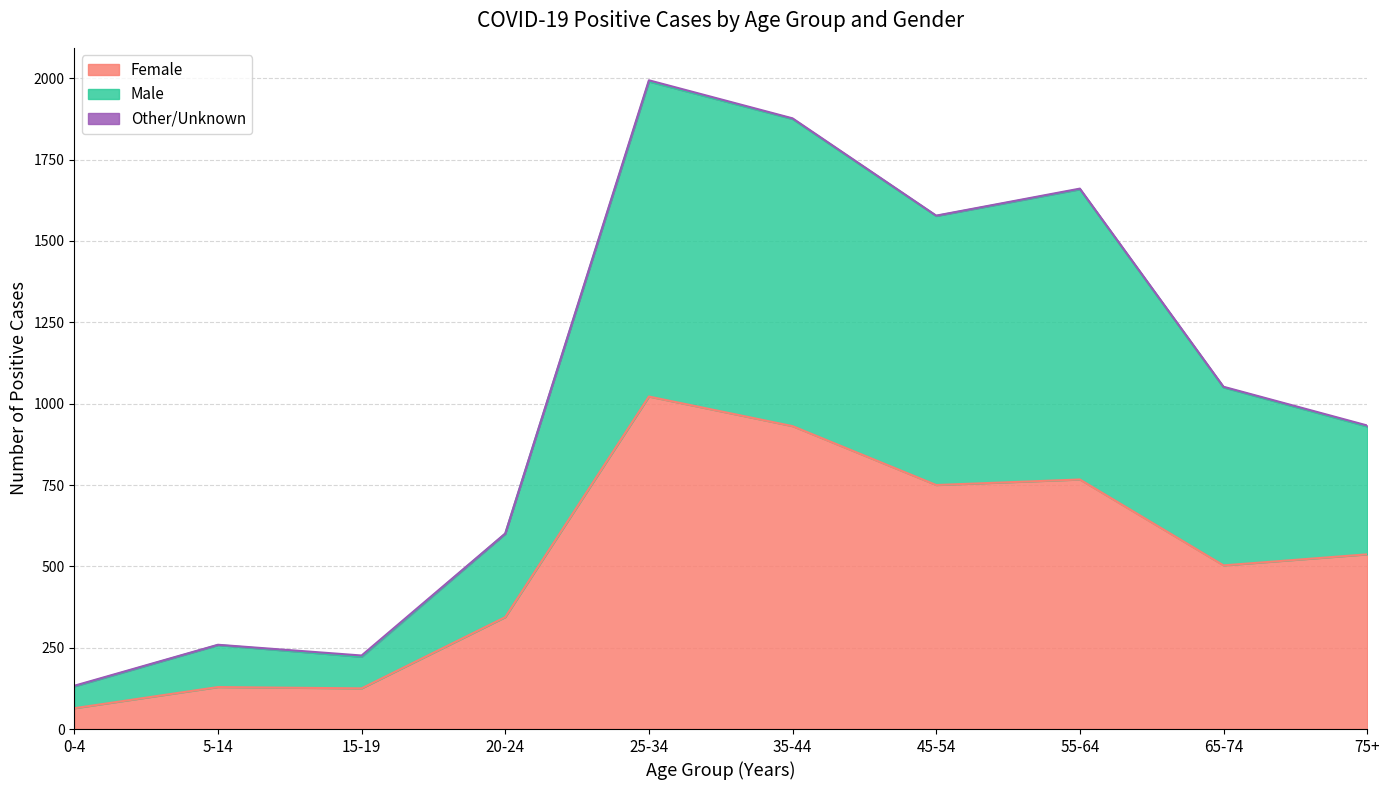

In Female, how many points are higher than both neighbors (excluding endpoints)?

3